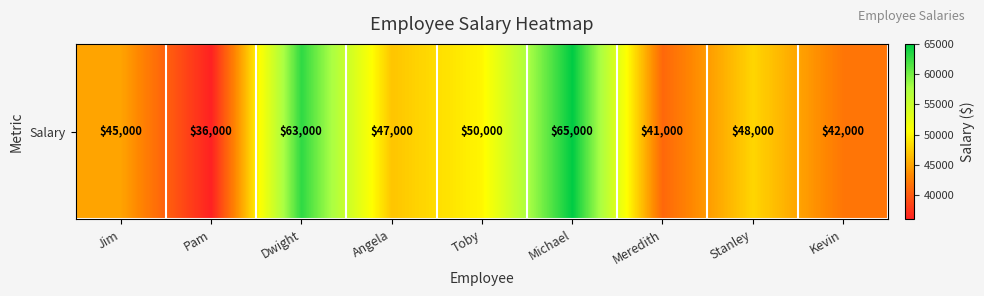

The value at Angela is 62274. True or false?

False